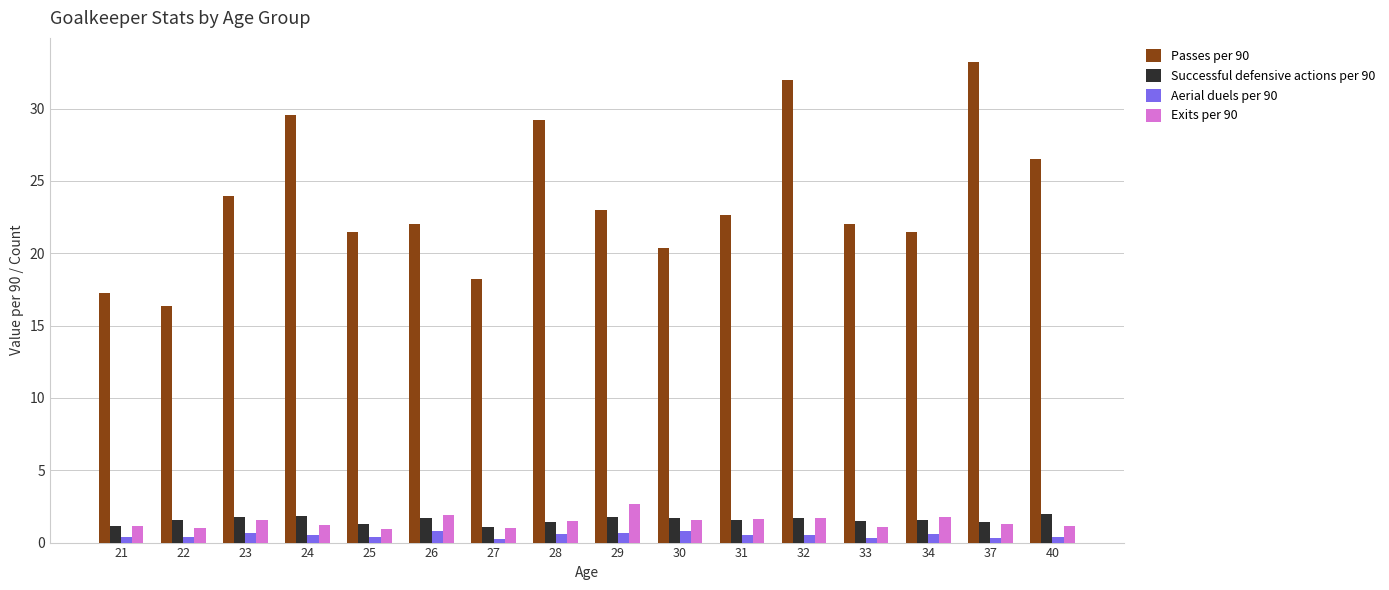

What are all the series names shown in the legend?

Passes per 90, Successful defensive actions per 90, Aerial duels per 90, Exits per 90